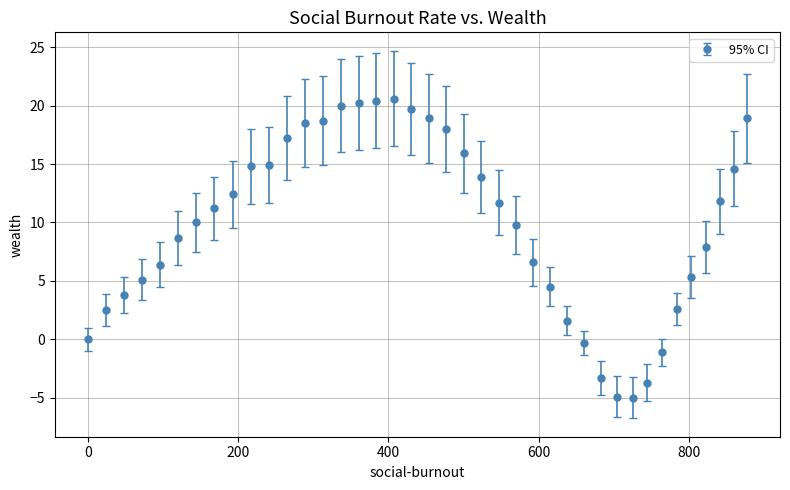

What is the value of the 31st point from the left?

-4.9